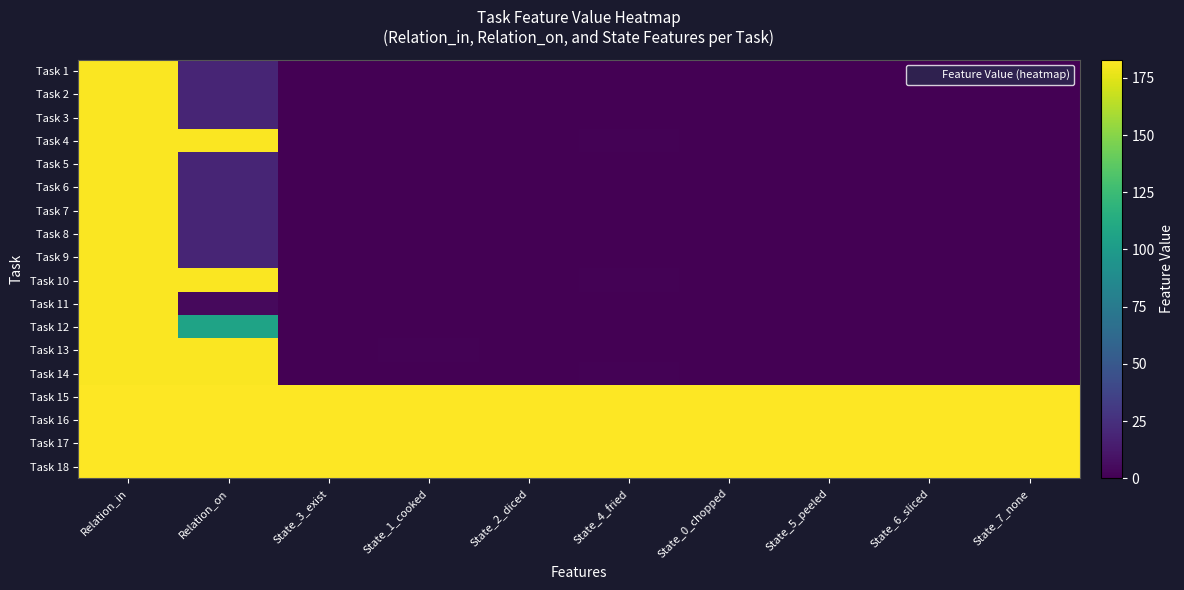

At how many categories does at least one series exceed 36?

10